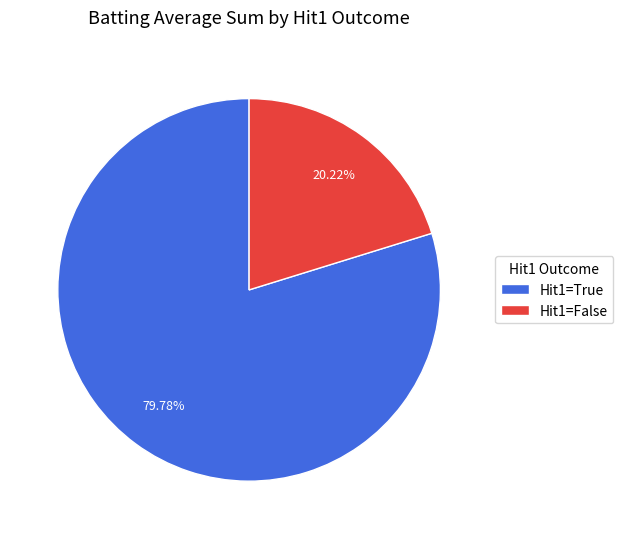

Rank the categories by value from lowest to highest.

Hit1=False, Hit1=True